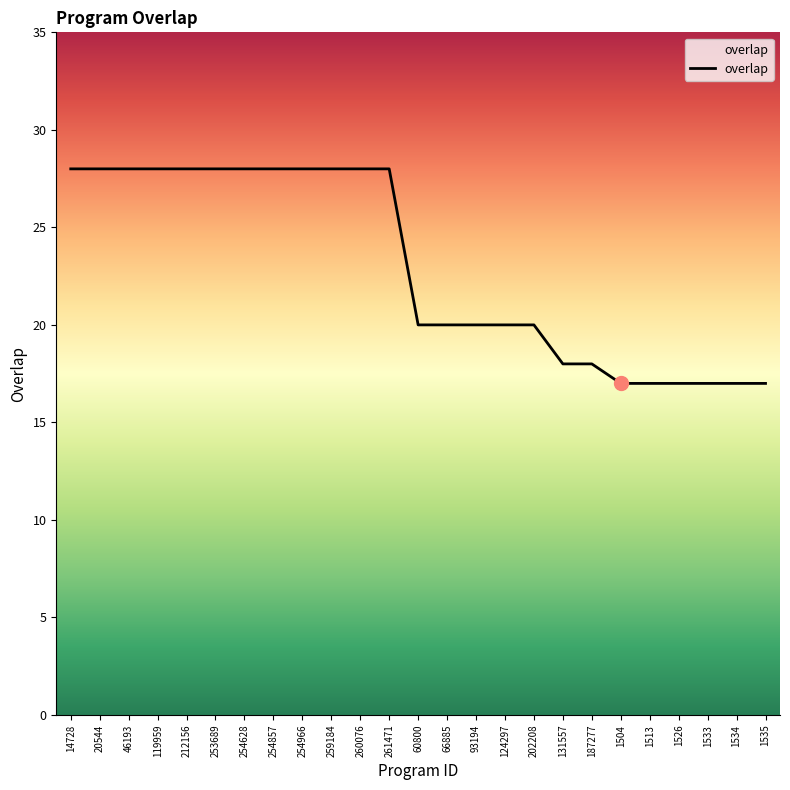

What is the approximate value at 254966, to the nearest 10?

30